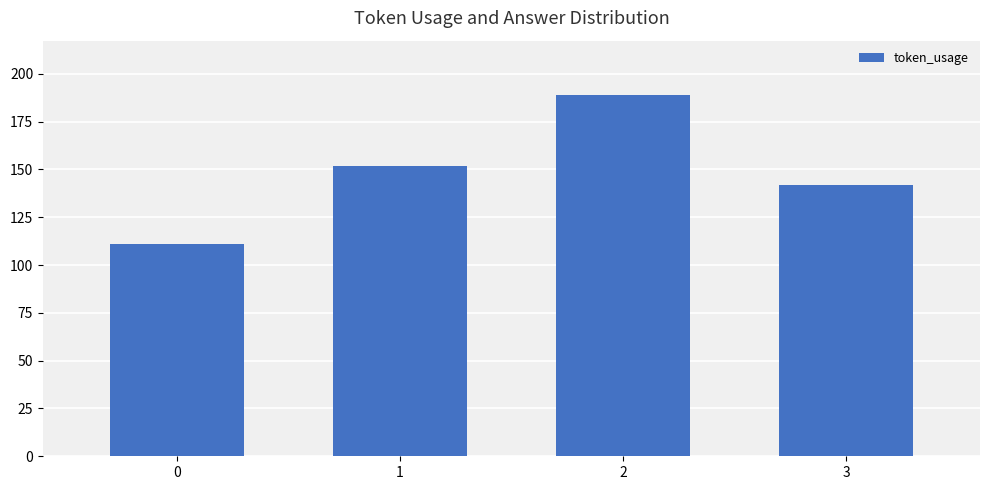

List the labels in order of value, largest first.

2, 1, 3, 0